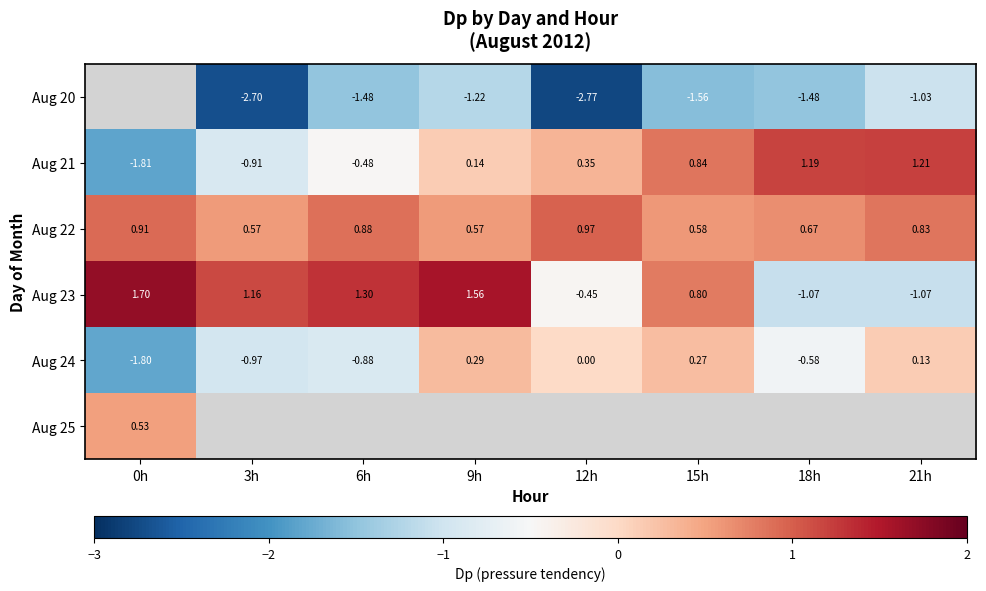

At which label does Aug 22 reach its peak?

12h